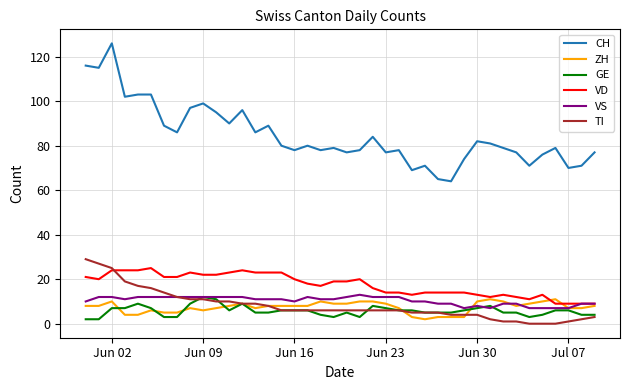

Which series has the widest spread of values?

CH